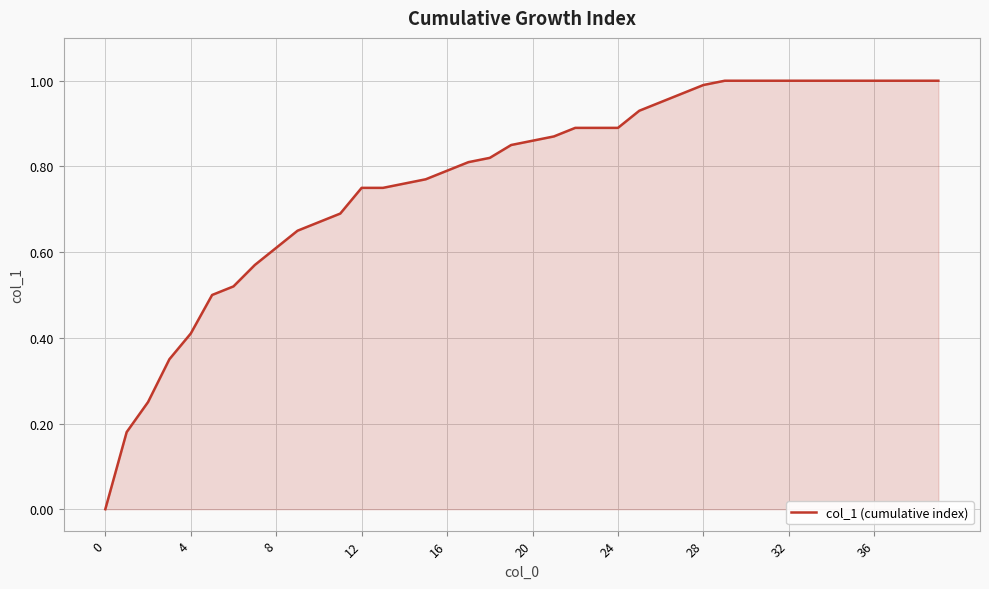

What is the difference between the second highest and minimum values?

1.0